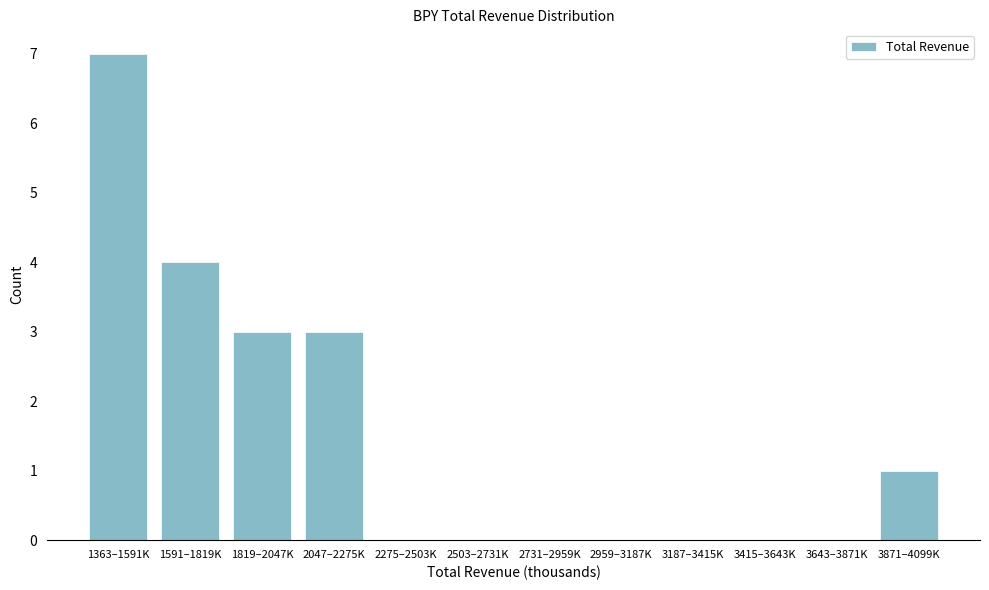

Reading left to right, list all the values displayed in this chart.

1363–1591K=7	1591–1819K=4	1819–2047K=3	2047–2275K=3	2275–2503K=0	2503–2731K=0	2731–2959K=0	2959–3187K=0	3187–3415K=0	3415–3643K=0	3643–3871K=0	3871–4099K=1